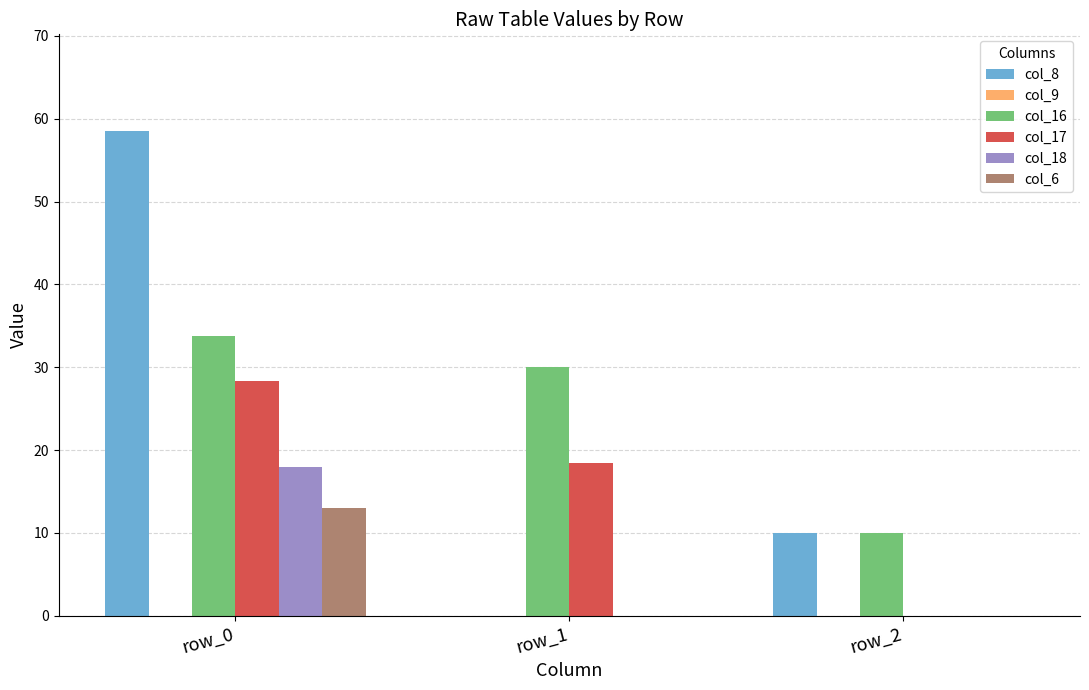

What is the highest value of the col_18 series?

18.0